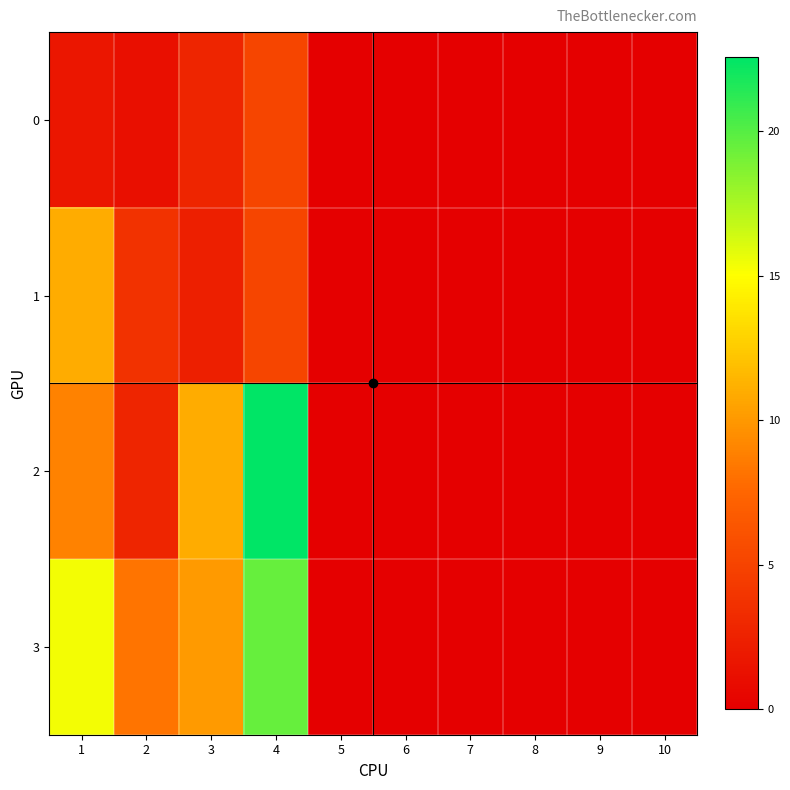

List the series in order of their peak value, lowest first.

0, 1, 3, 2